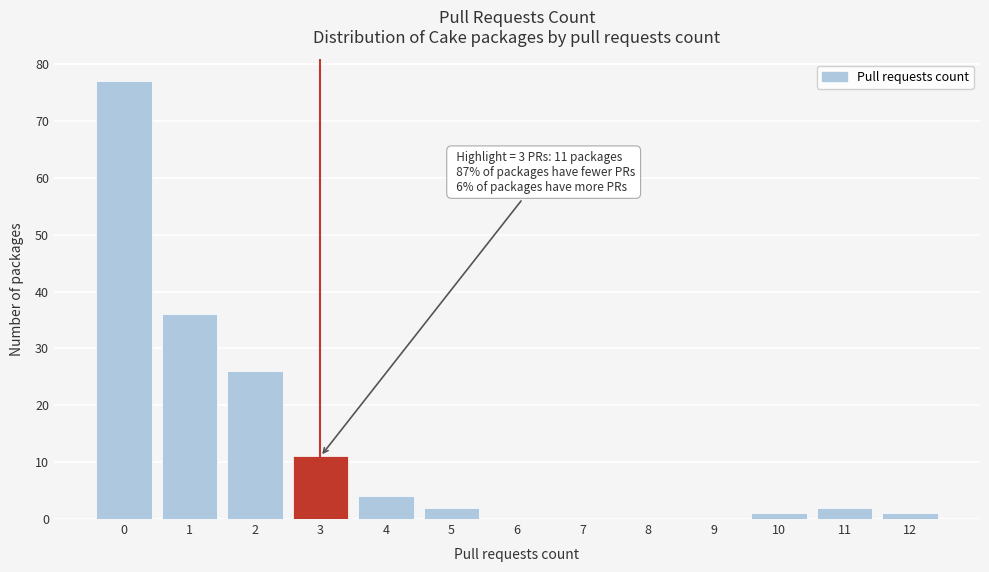

Over which range of the x-axis is the bar tallest?

-0.5 to 0.5